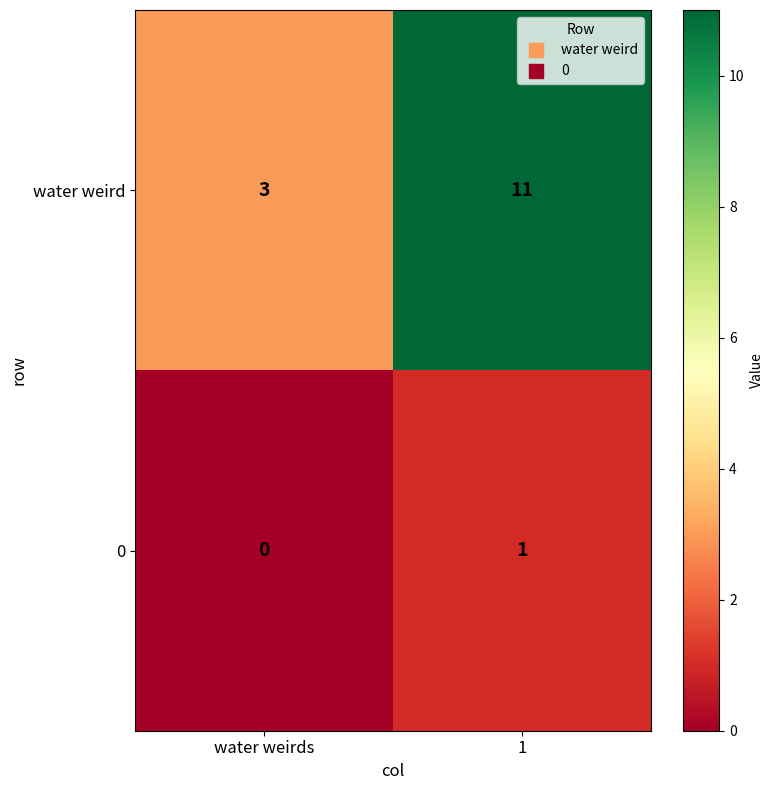

What is the sum of the water weird values at water weirds and 1?

14